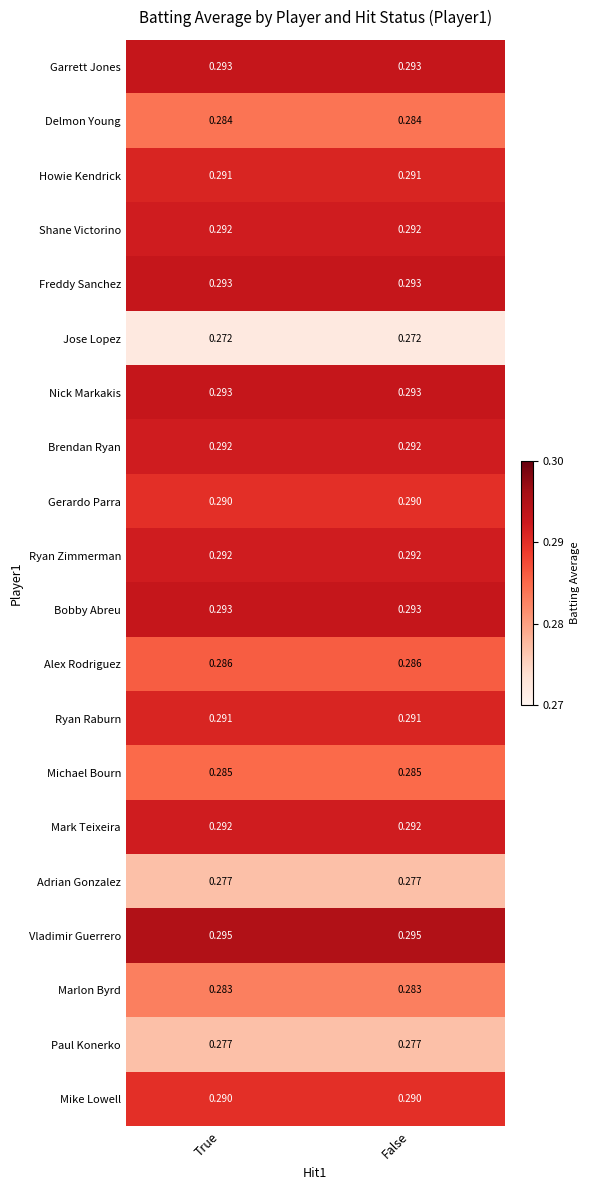

How many data points does each series have?

2